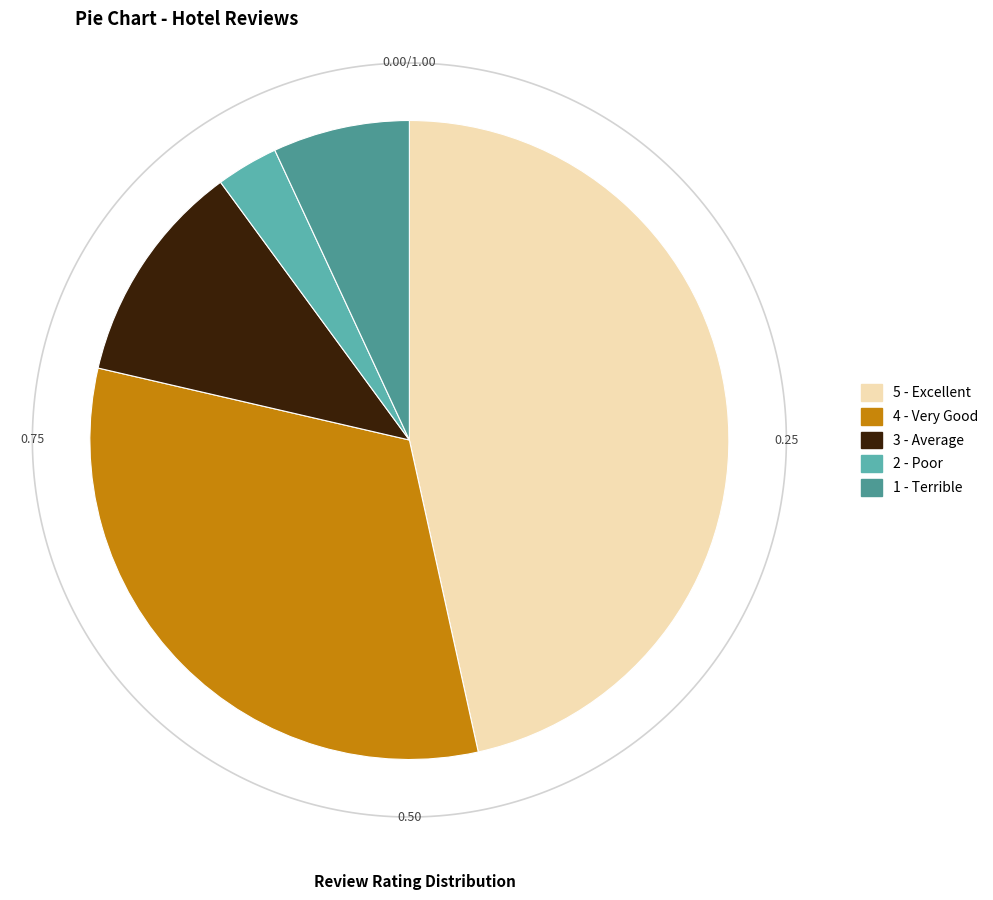

True or false: 1 - Terrible accounts for 14% of the total.

False